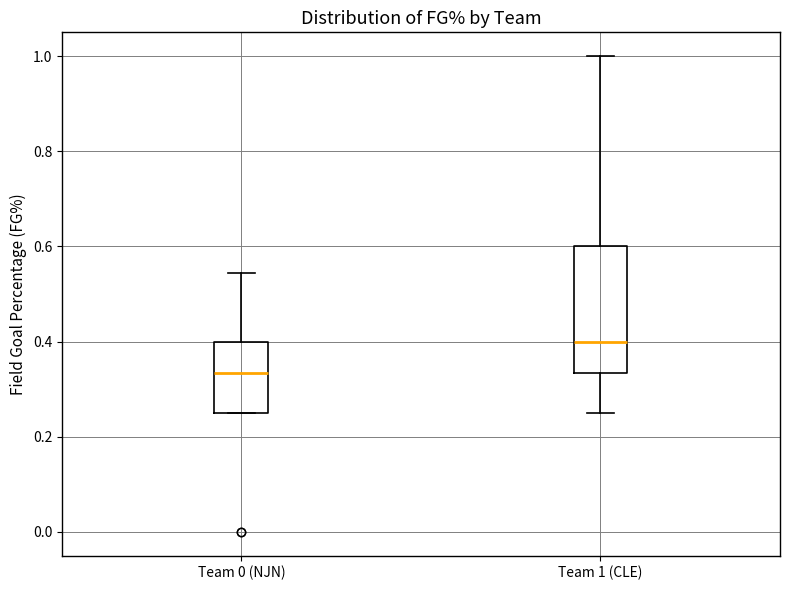

Reading left to right, transcribe this box plot: for each box, give where its median line is, the range the box spans, and where its two whiskers end, as read against the y-axis. The values are not printed on the chart, so give them approximately, as read against the axis.

Team 0 (NJN): median 0.34, box 0.26 to 0.40, whiskers 0.26 to 0.54
Team 1 (CLE): median 0.40, box 0.34 to 0.60, whiskers 0.26 to 1.00